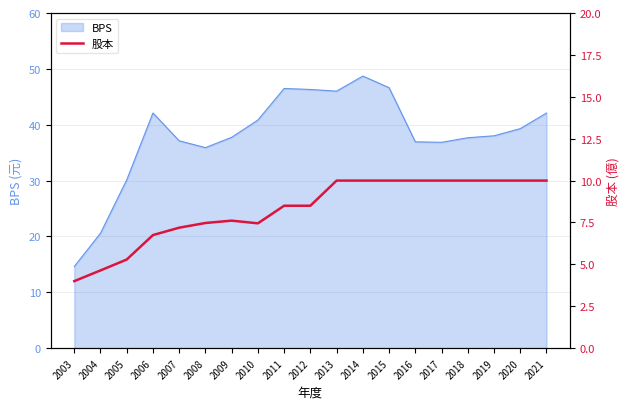

At which label does BPS reach its minimum?

2003